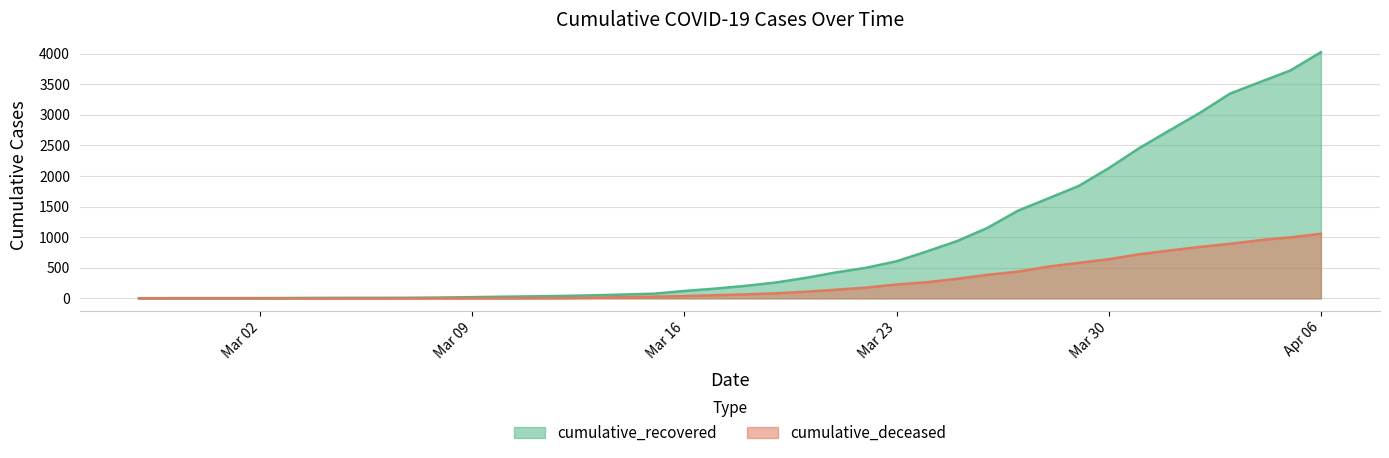

Which series has the widest spread of values?

cumulative_recovered